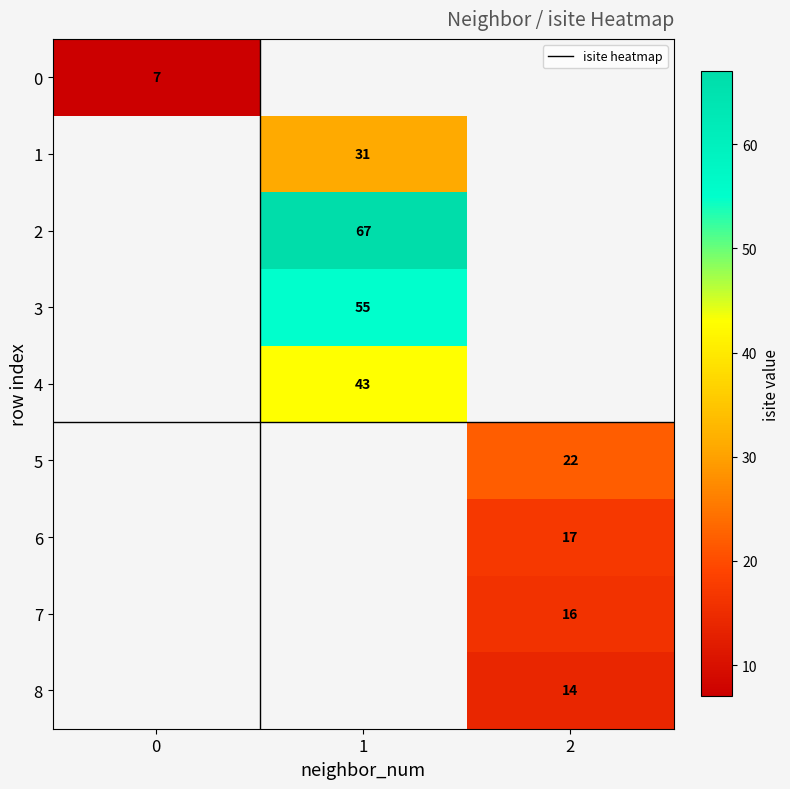

Is it true that 7 equals 16 at 2?

True